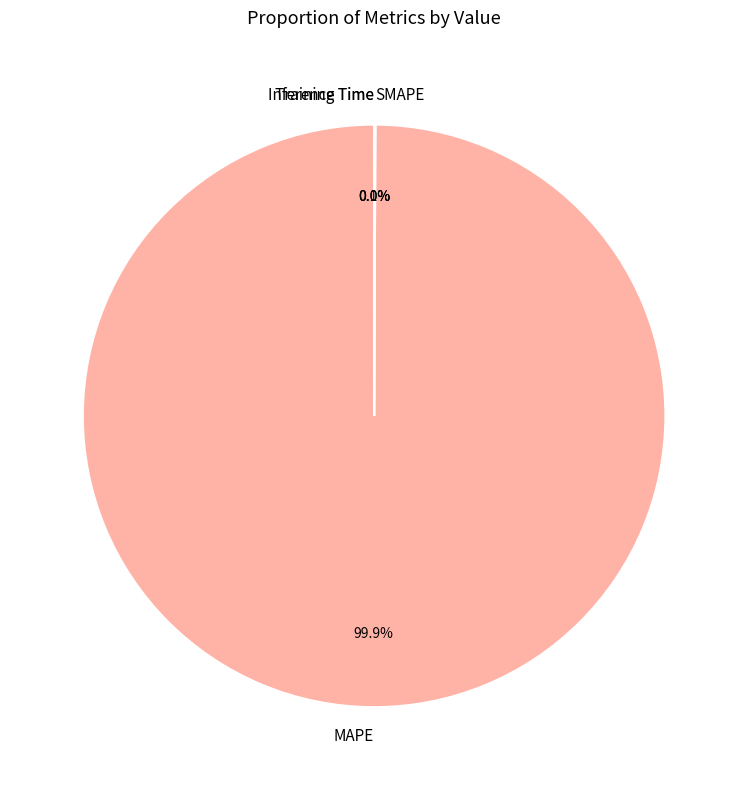

Does Inference Time account for over 50% of the chart?

No